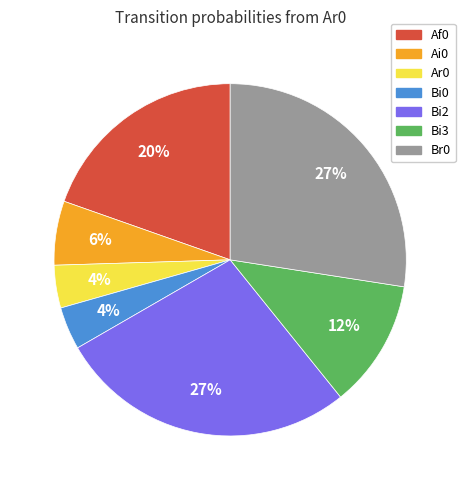

Is there any slice that represents more than half of the pie?

No